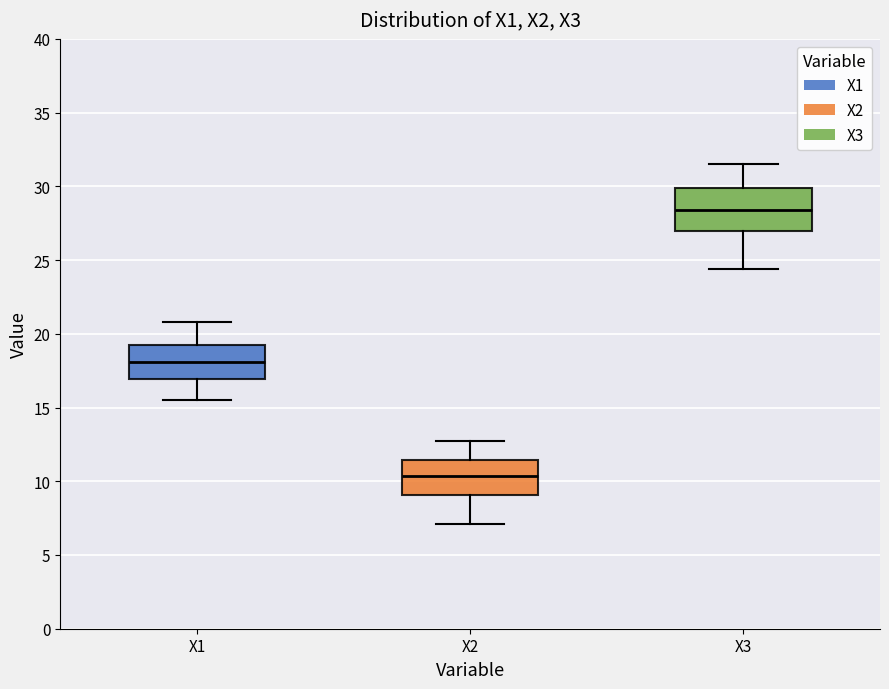

Where does the lower whisker of the box for X1 end on the y-axis? The values are not printed on the chart, so give them approximately, as read against the axis.

15.5